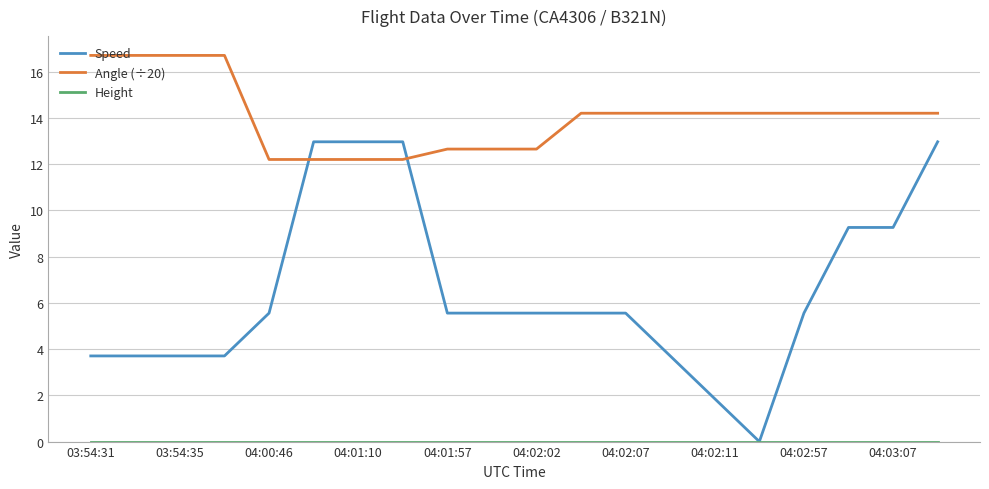

Which series has the widest spread of values?

Speed